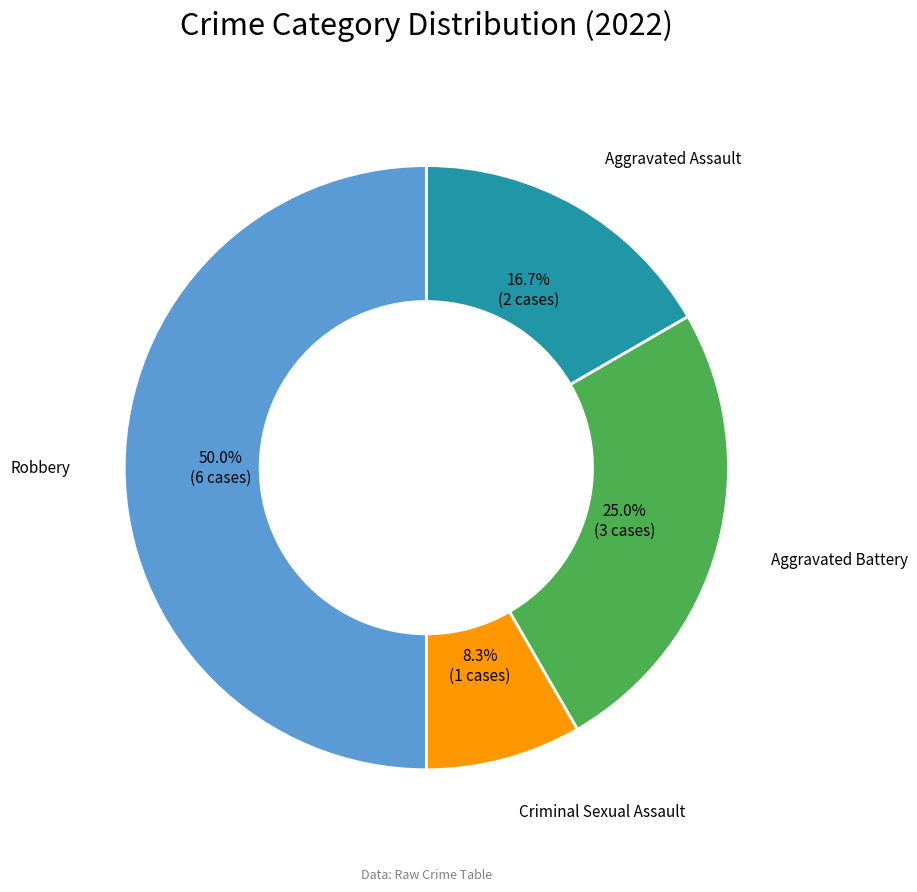

Does Aggravated Assault account for over 50% of the chart?

No